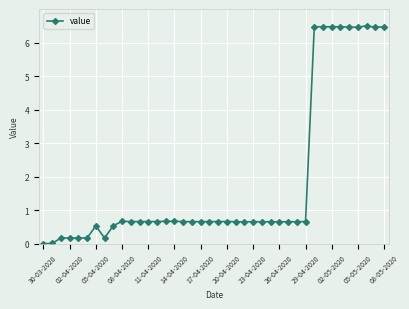

What is the value of the 24th point from the left?

0.7